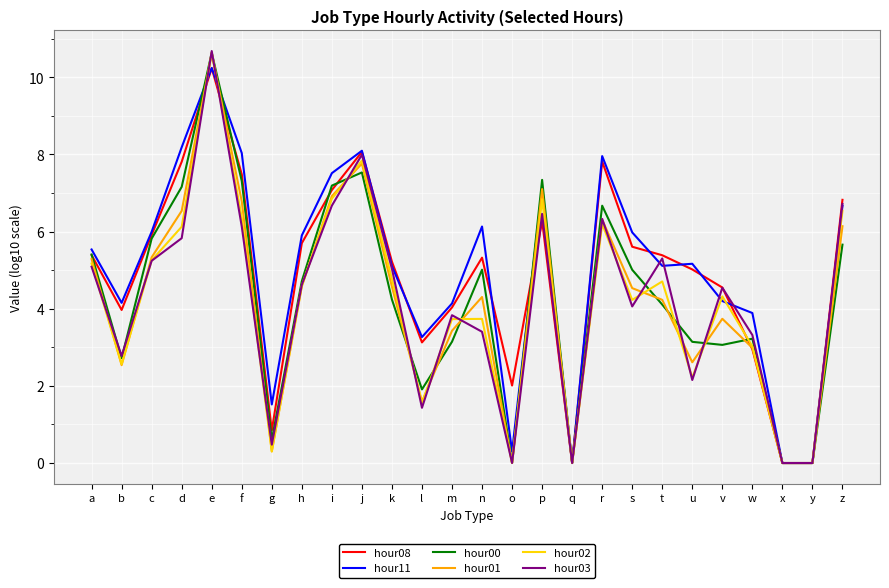

Does the chart have visible grid lines?

Yes